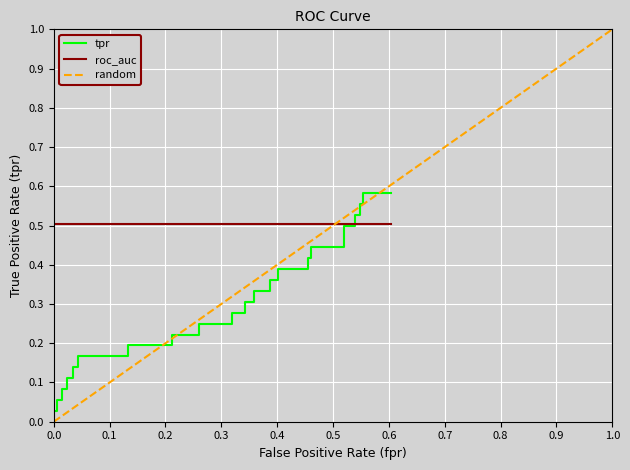

The value of tpr at 18 is 0.4. True or false?

False